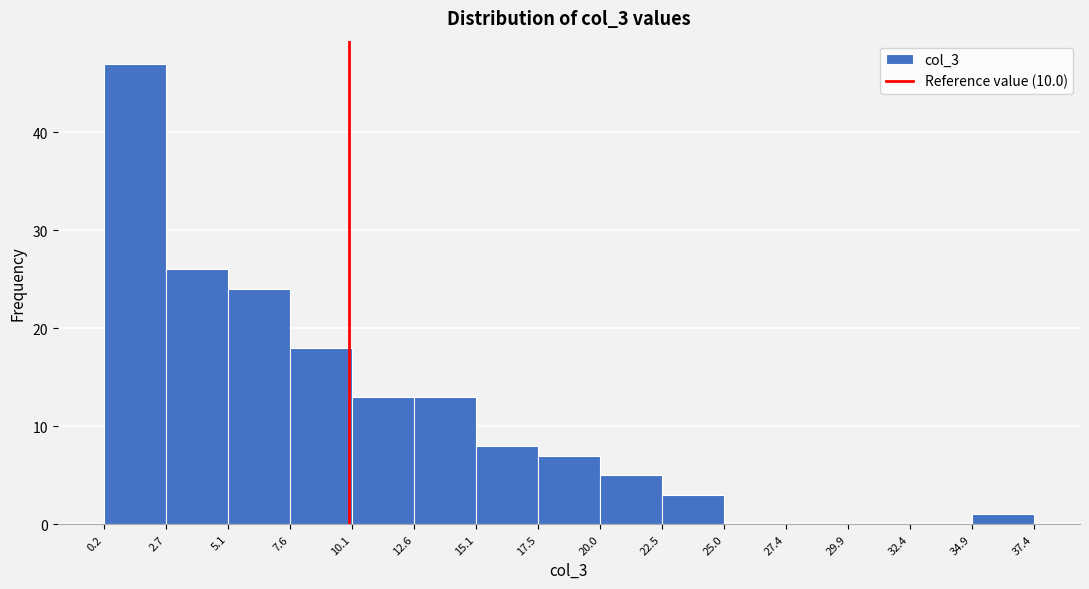

Over which range of the x-axis is the bar tallest?

0.2 to 2.7